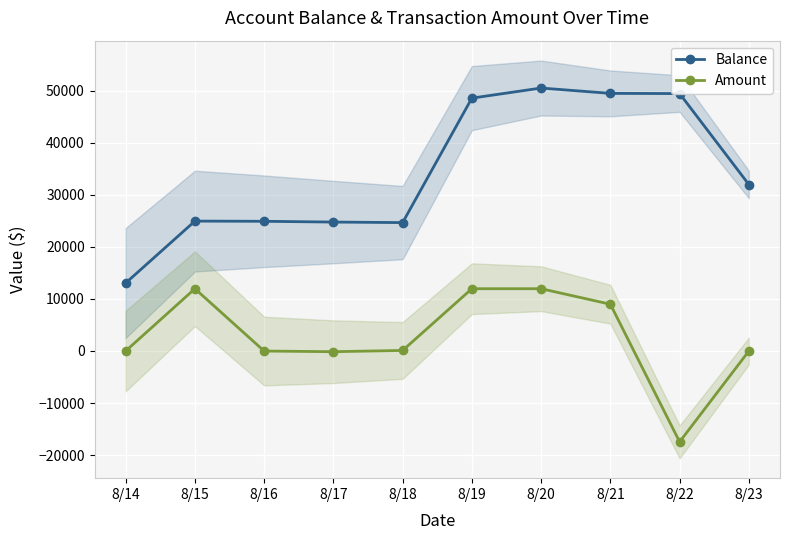

What is the sum of all Amount values?

27406.7